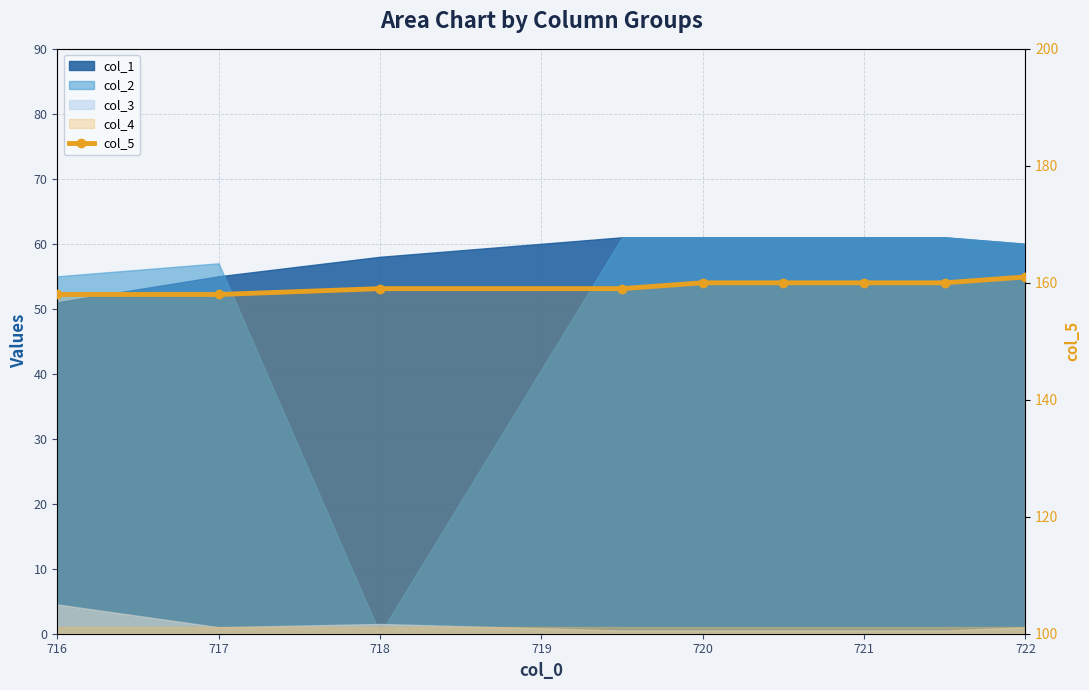

True or false: there are more than 2 points higher than both neighbors.

False